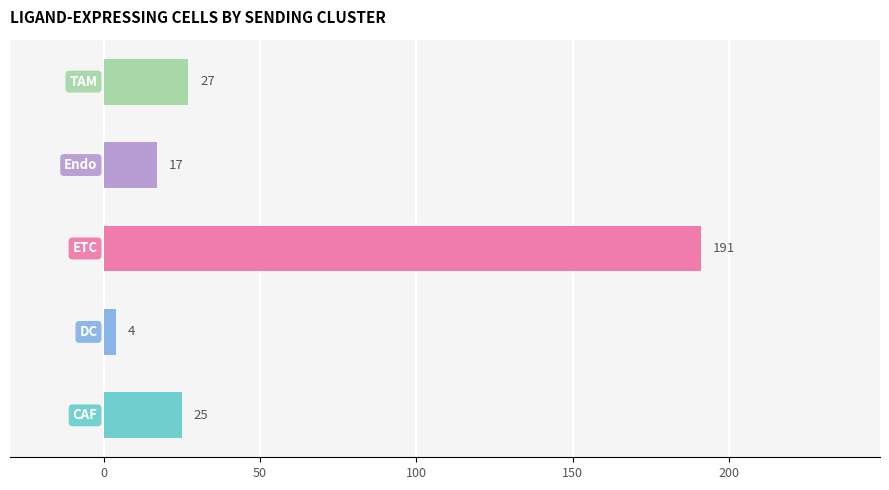

What is the difference between the maximum and minimum values?

187